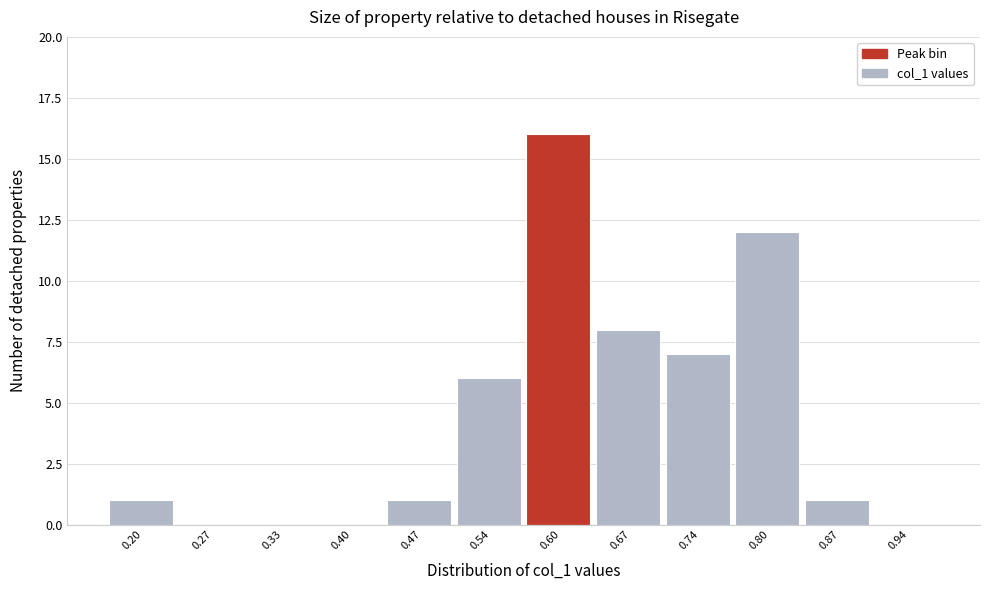

Reading left to right, list all the values displayed in this chart.

0.20=1	0.27=0	0.33=0	0.40=0	0.47=1	0.54=6	0.60=16	0.67=8	0.74=7	0.80=12	0.87=1	0.94=0